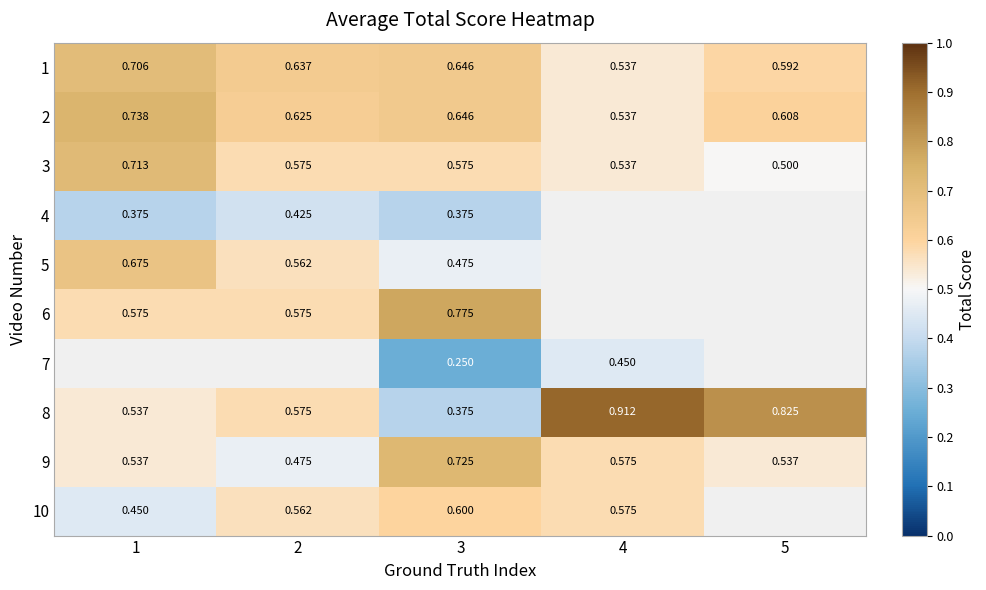

Is the value of 3 at 5 greater than the value of 7 at 3?

Yes